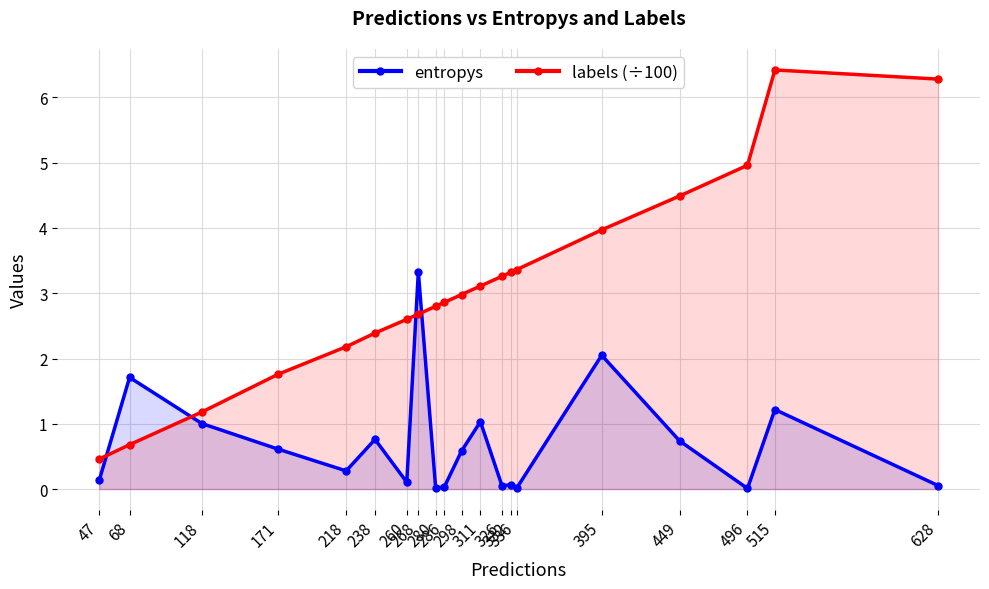

How many intersections are there between labels (÷100) and entropys?

4